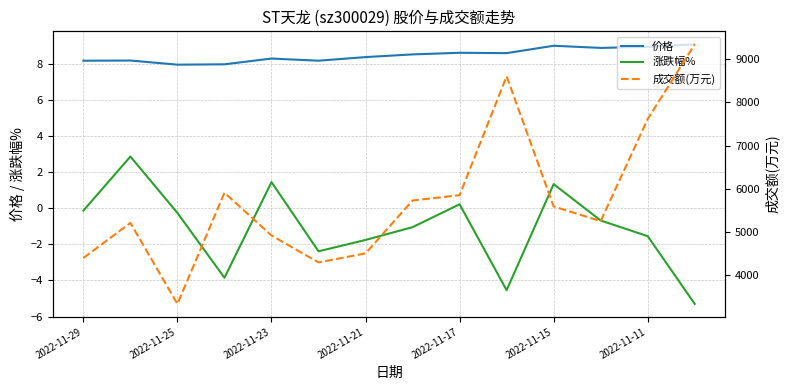

What is the highest value of the 涨跌幅% series?

2.9